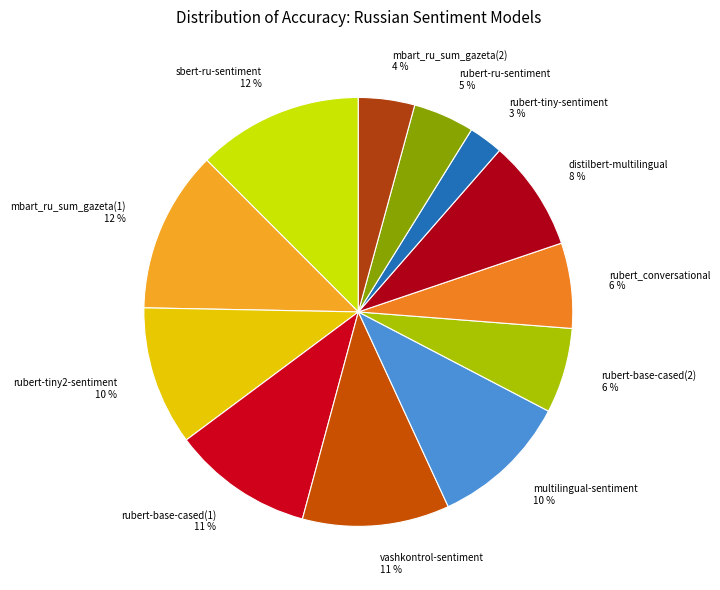

To the nearest percent, what is the average slice percentage?

8%